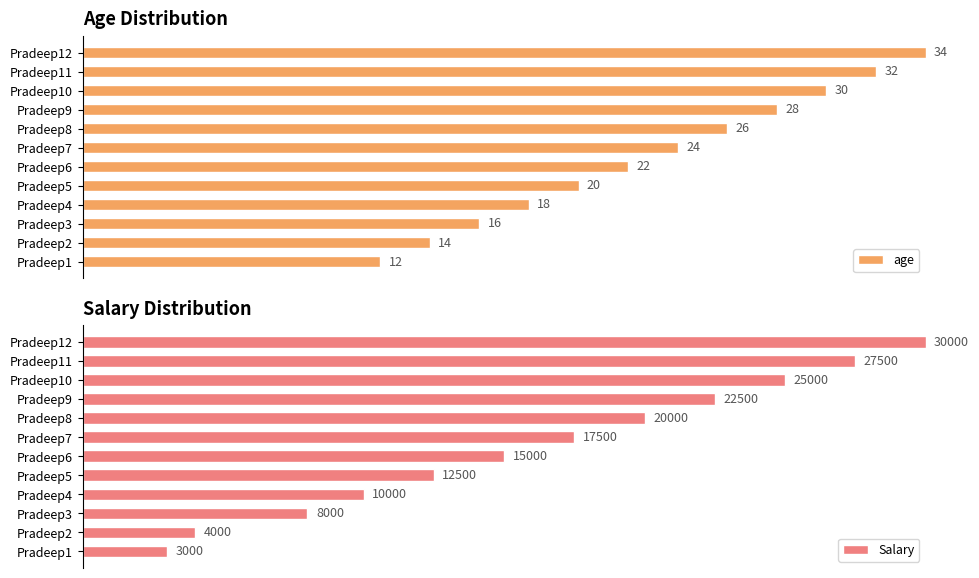

Between Pradeep2 and Pradeep9, which is larger?

Pradeep9